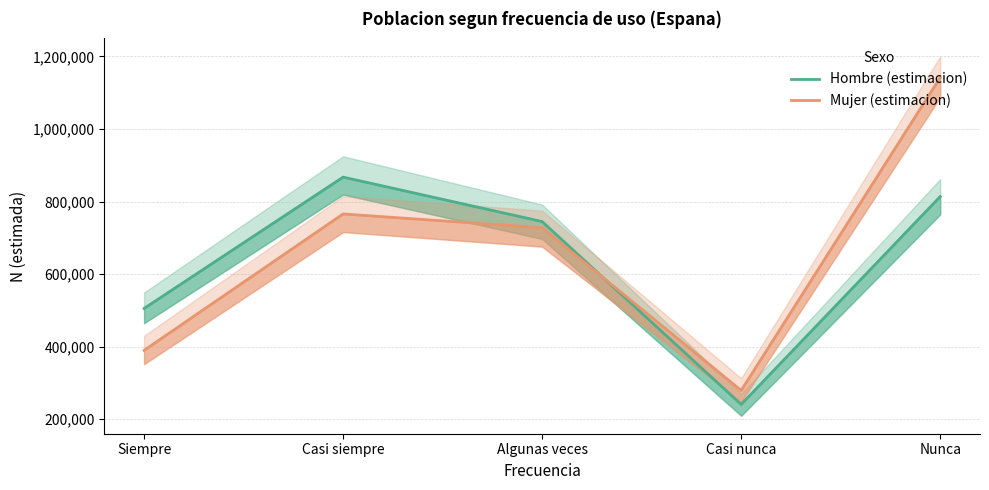

The value of Hombre (estimacion) at Nunca is 813752. True or false?

True